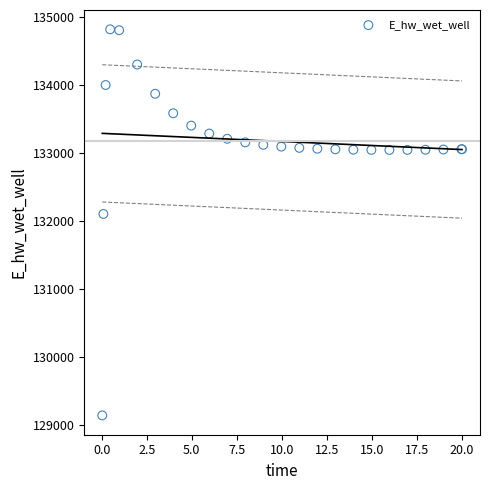

What Y value in the scatter plot is closest to 131984?

132108.4